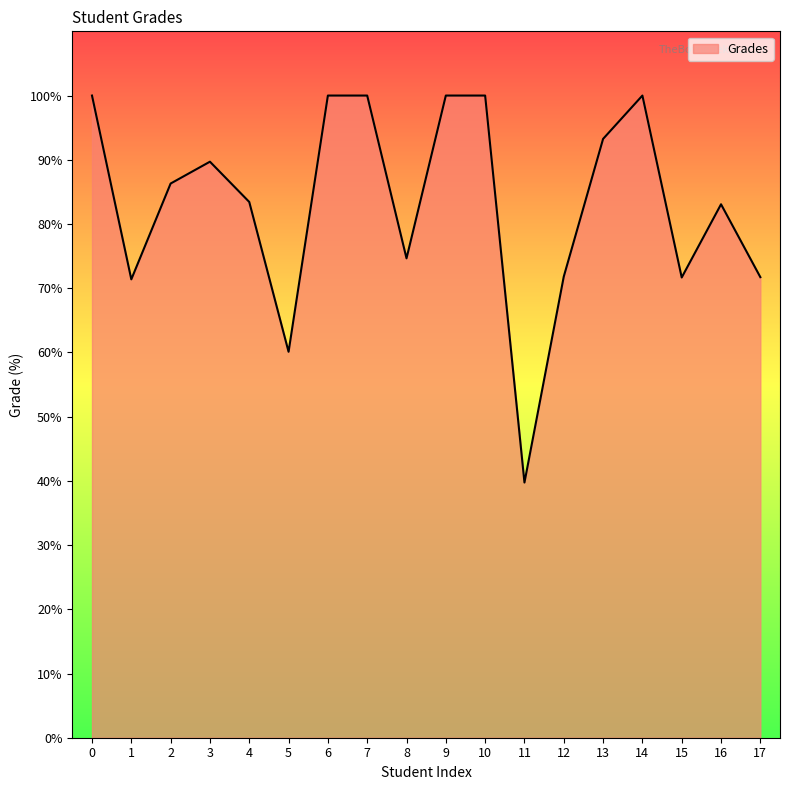

Read the value at 10.

100.0